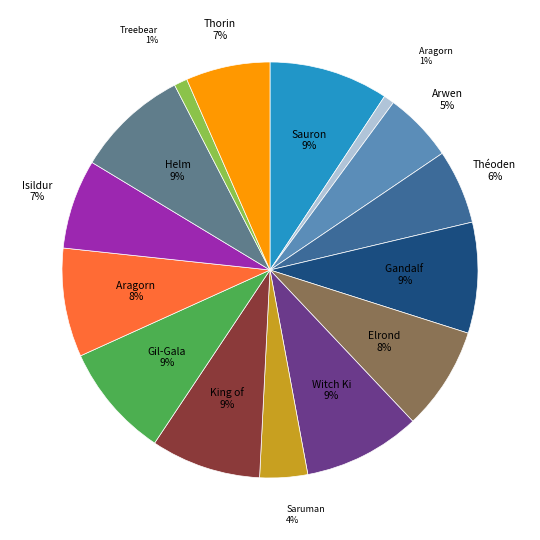

Does any single category account for the majority?

No